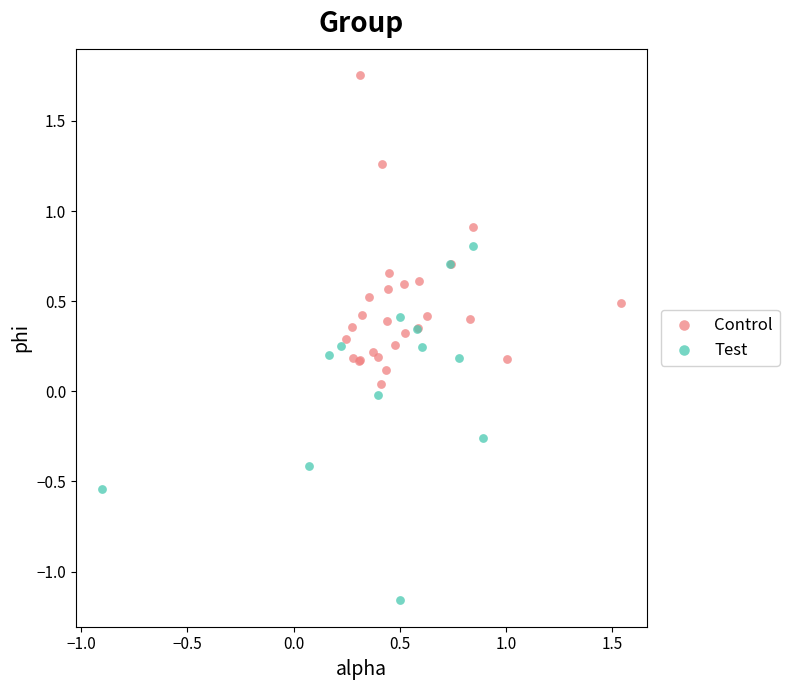

Which series has the largest Y range (max minus min)?

Test